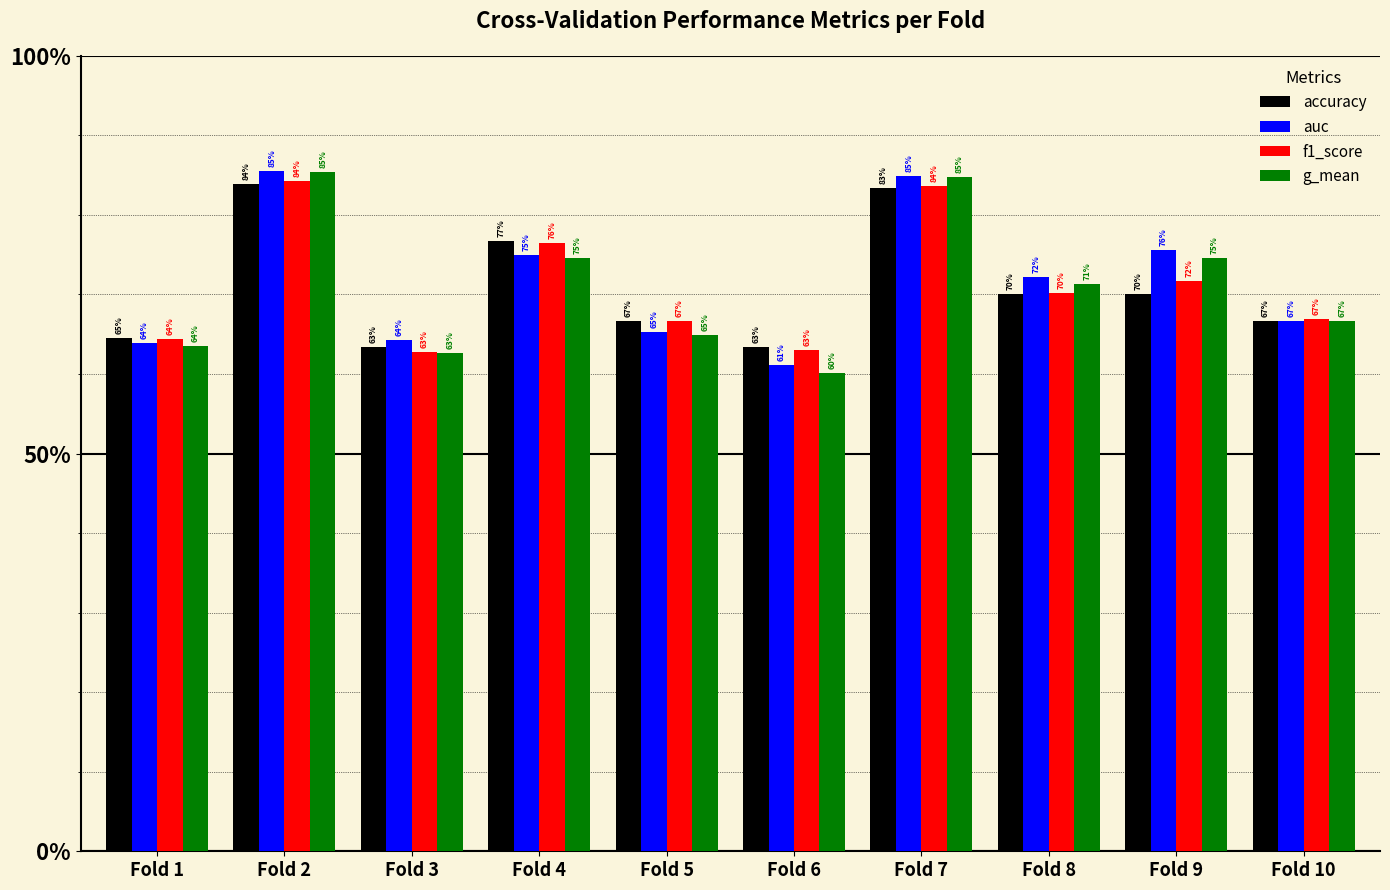

Reading left to right, what are all the values shown in this chart?

accuracy: Fold 1=0.6	Fold 2=0.8	Fold 3=0.6	Fold 4=0.8	Fold 5=0.7	Fold 6=0.6	Fold 7=0.8	Fold 8=0.7	Fold 9=0.7	Fold 10=0.7
auc: Fold 1=0.6	Fold 2=0.9	Fold 3=0.6	Fold 4=0.8	Fold 5=0.7	Fold 6=0.6	Fold 7=0.8	Fold 8=0.7	Fold 9=0.8	Fold 10=0.7
f1_score: Fold 1=0.6	Fold 2=0.8	Fold 3=0.6	Fold 4=0.8	Fold 5=0.7	Fold 6=0.6	Fold 7=0.8	Fold 8=0.7	Fold 9=0.7	Fold 10=0.7
g_mean: Fold 1=0.6	Fold 2=0.9	Fold 3=0.6	Fold 4=0.7	Fold 5=0.6	Fold 6=0.6	Fold 7=0.8	Fold 8=0.7	Fold 9=0.7	Fold 10=0.7